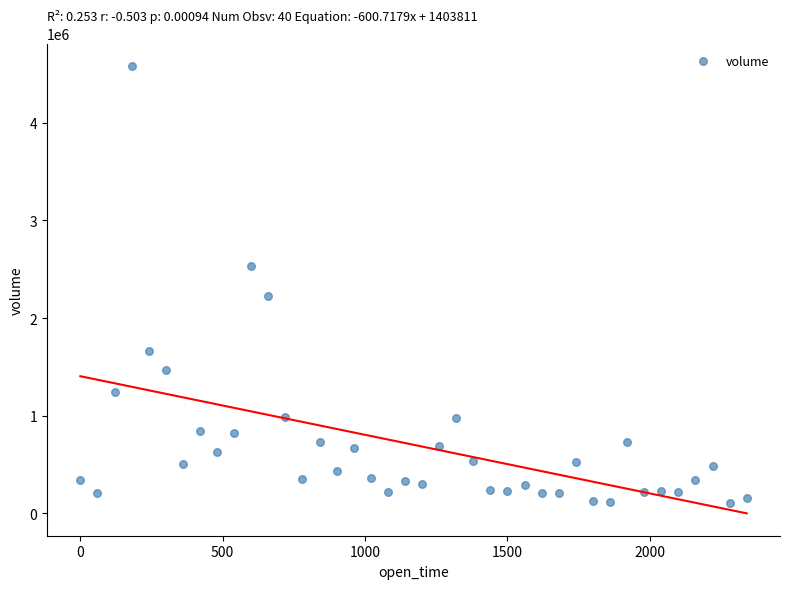

What Y value in the scatter plot is closest to 2344415?

2229123